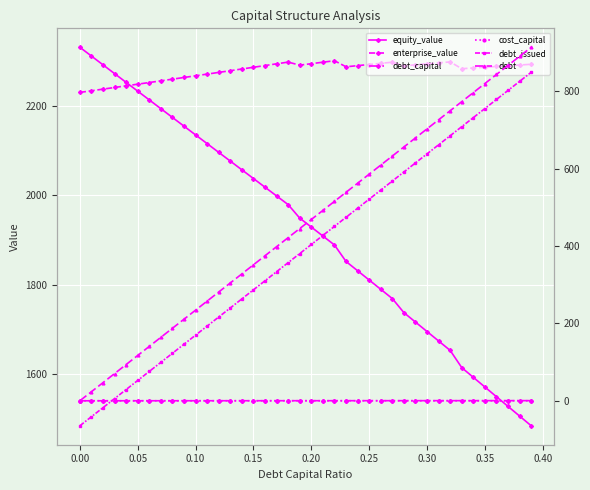

What is the maximum value for equity_value?

2332.8